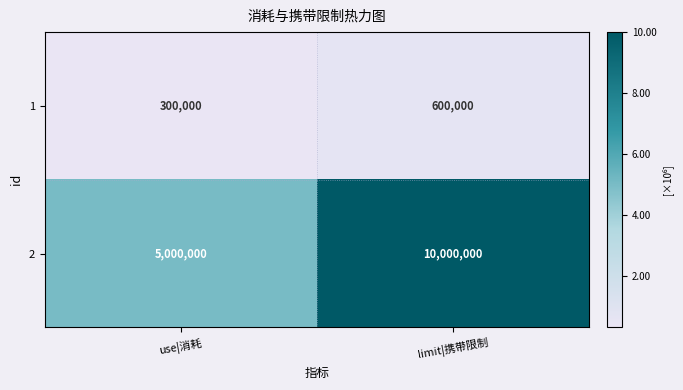

Reading right to left, list all the values displayed in this chart.

1: 600000	300000
2: 10000000	5000000